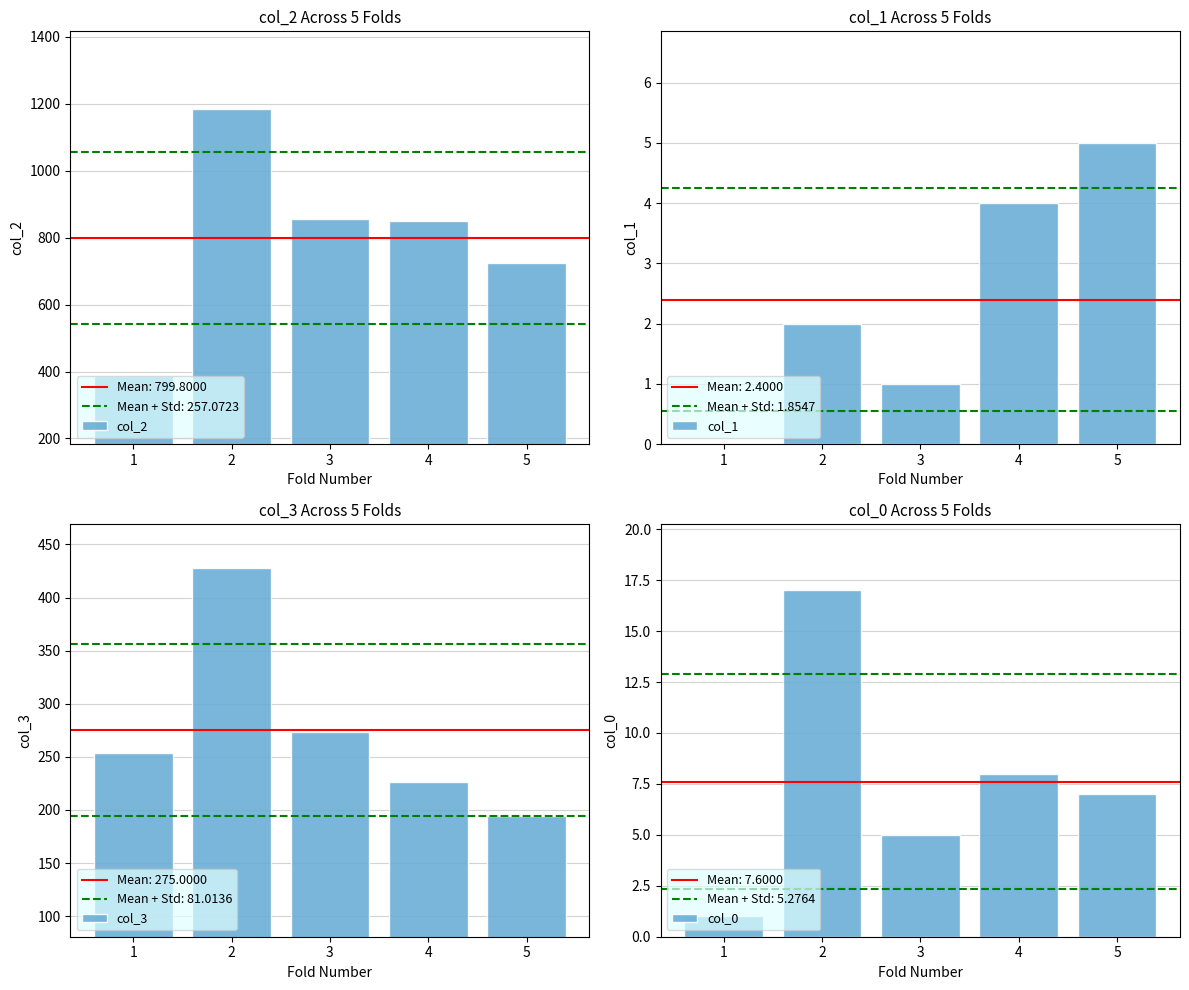

How many bars are there in total?

20